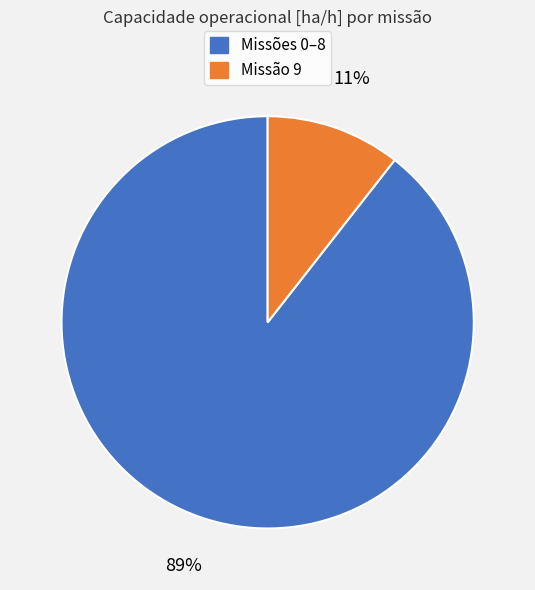

Which has a higher value, Missões 0–8 or Missão 9?

Missões 0–8